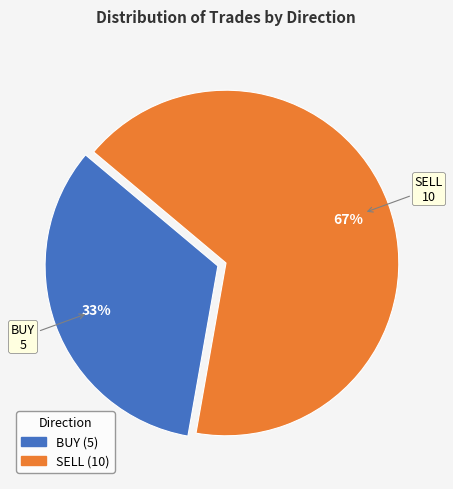

Which category has the smallest portion of the pie?

BUY